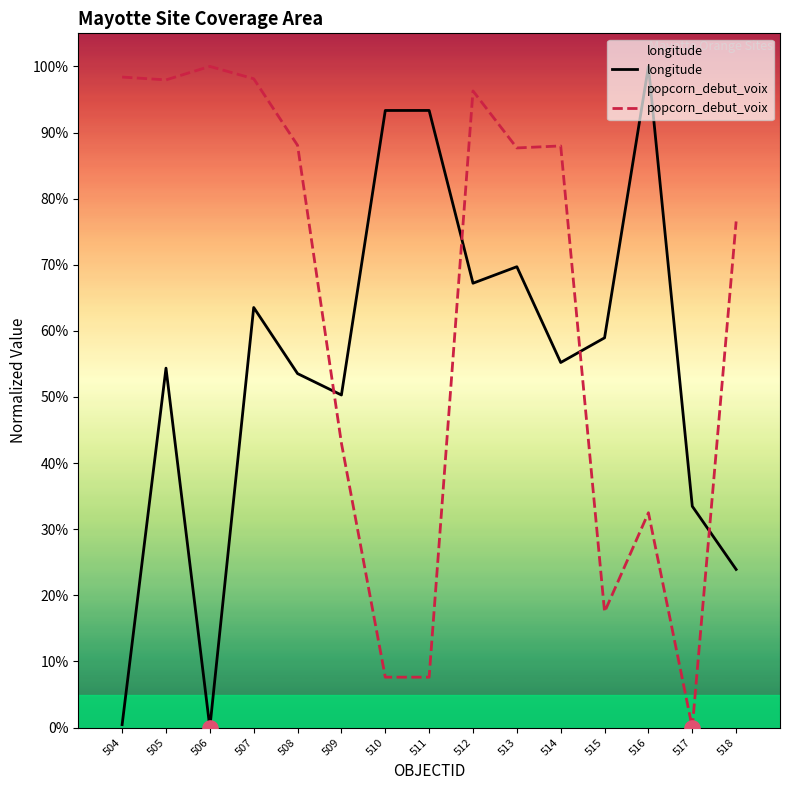

Is the value of longitude at 507 greater than the value of popcorn_debut_voix at 509?

Yes